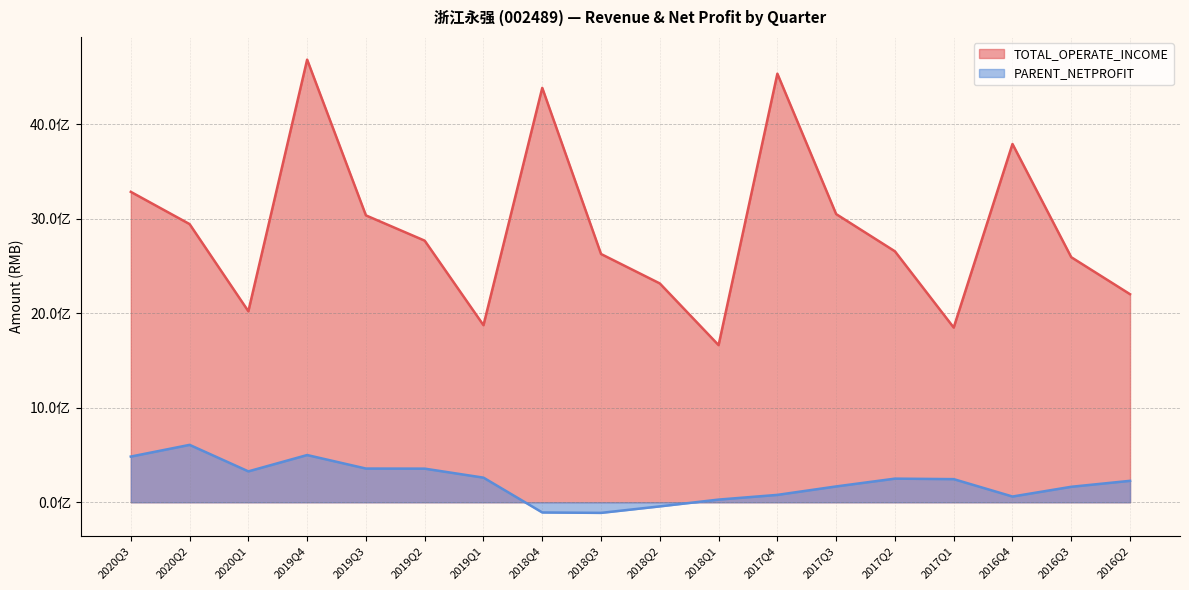

Where is the first local maximum for TOTAL_OPERATE_INCOME?

2019Q4